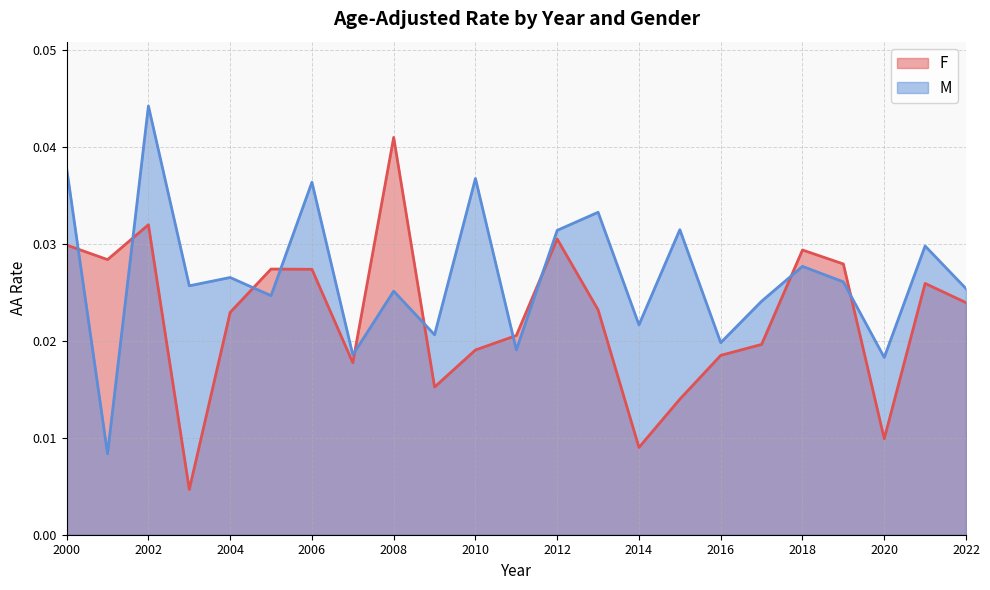

What is the sum of all values?

0.5